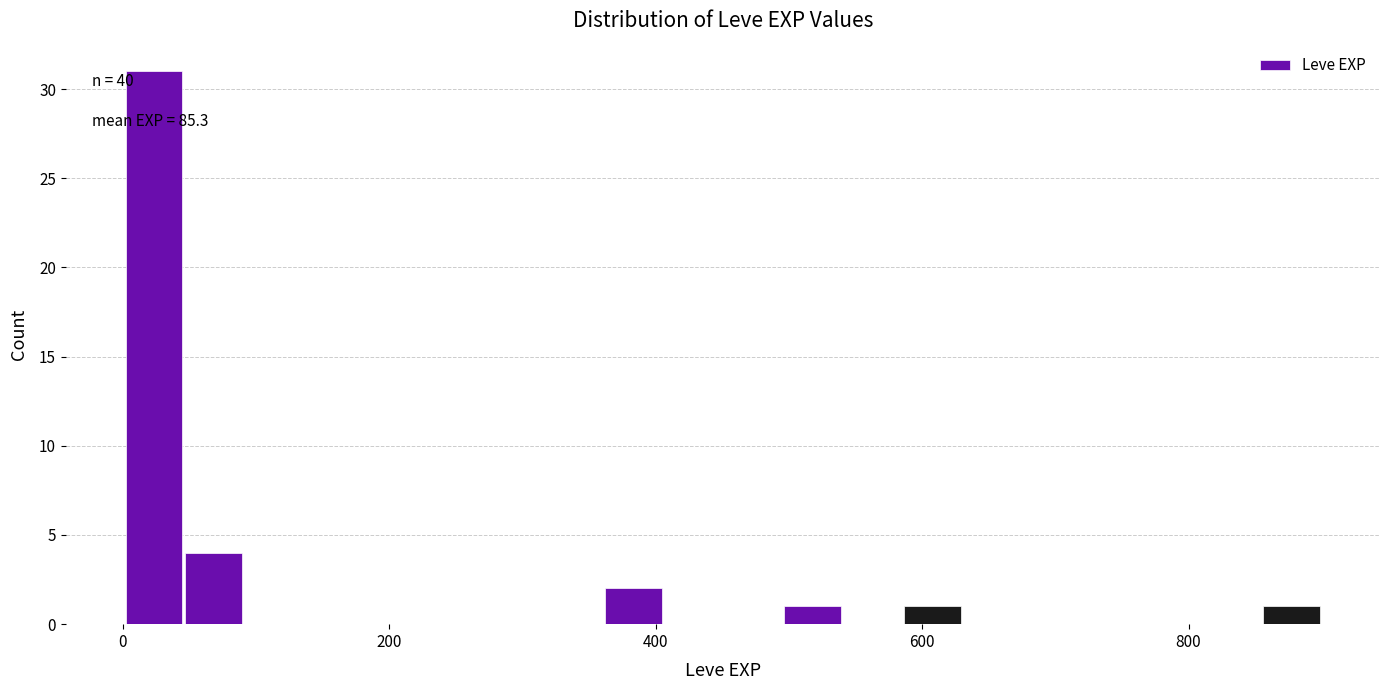

Around what value on the x-axis is the tallest bar? Give the approximate position of its centre, as read against the axis.

20